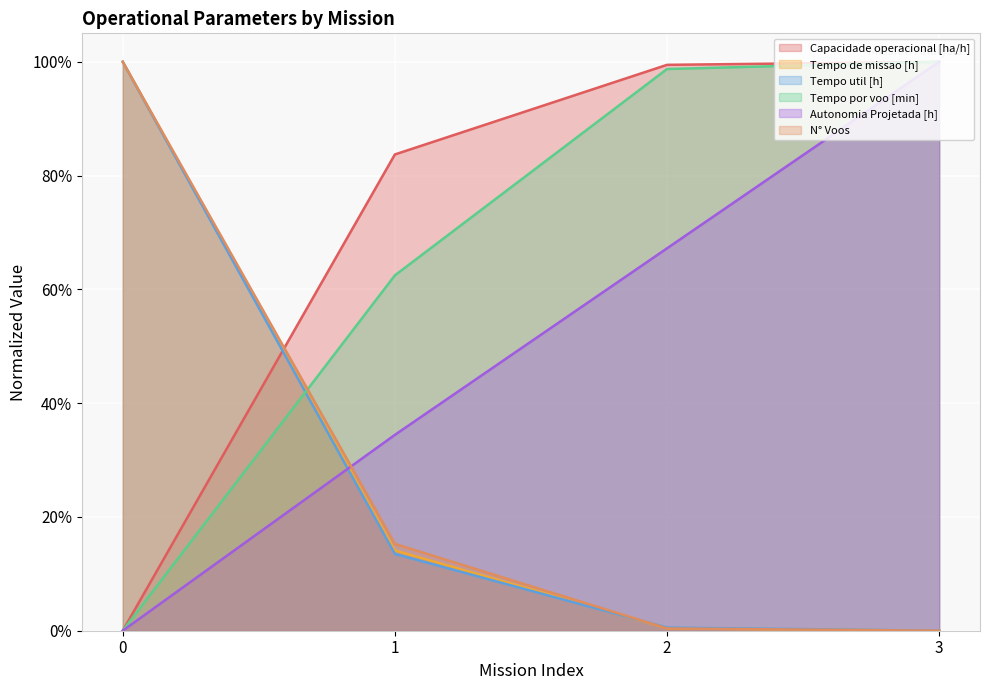

Where do Tempo de missao [h] and Tempo por voo [min] first cross each other?

0 and 1